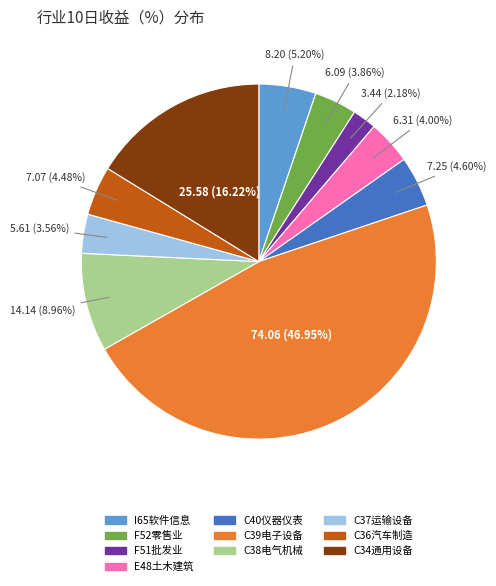

Does any single category account for the majority?

No